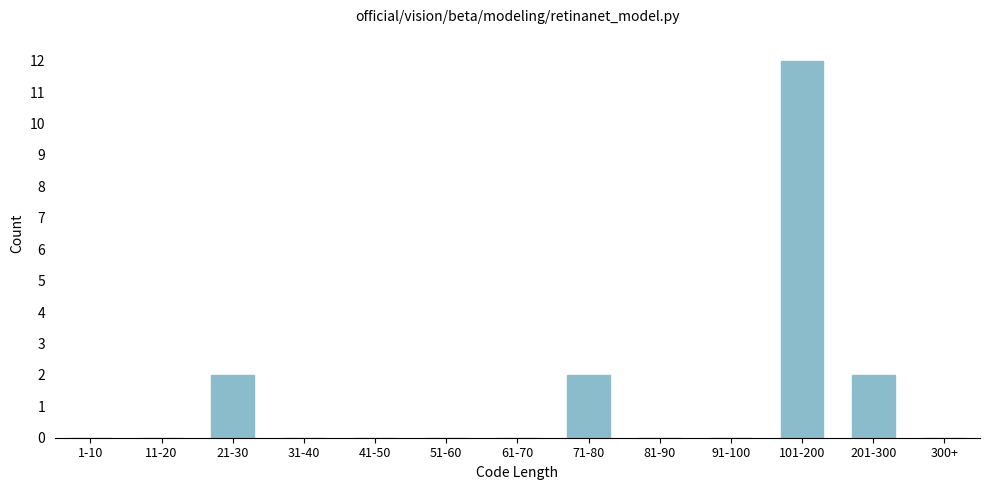

Reading left to right, what are all the values shown in this chart?

1-10=0	11-20=0	21-30=2	31-40=0	41-50=0	51-60=0	61-70=0	71-80=2	81-90=0	91-100=0	101-200=12	201-300=2	300+=0